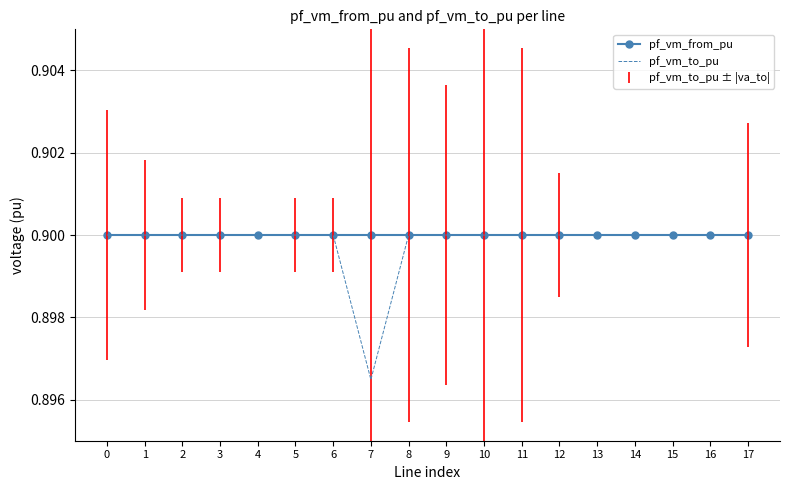

What is the total value across all series at 10?

1.8